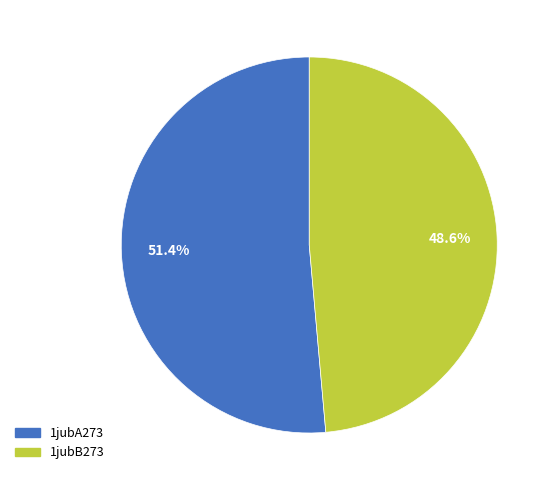

What portion of the pie excludes 1jubA273?

48.6%